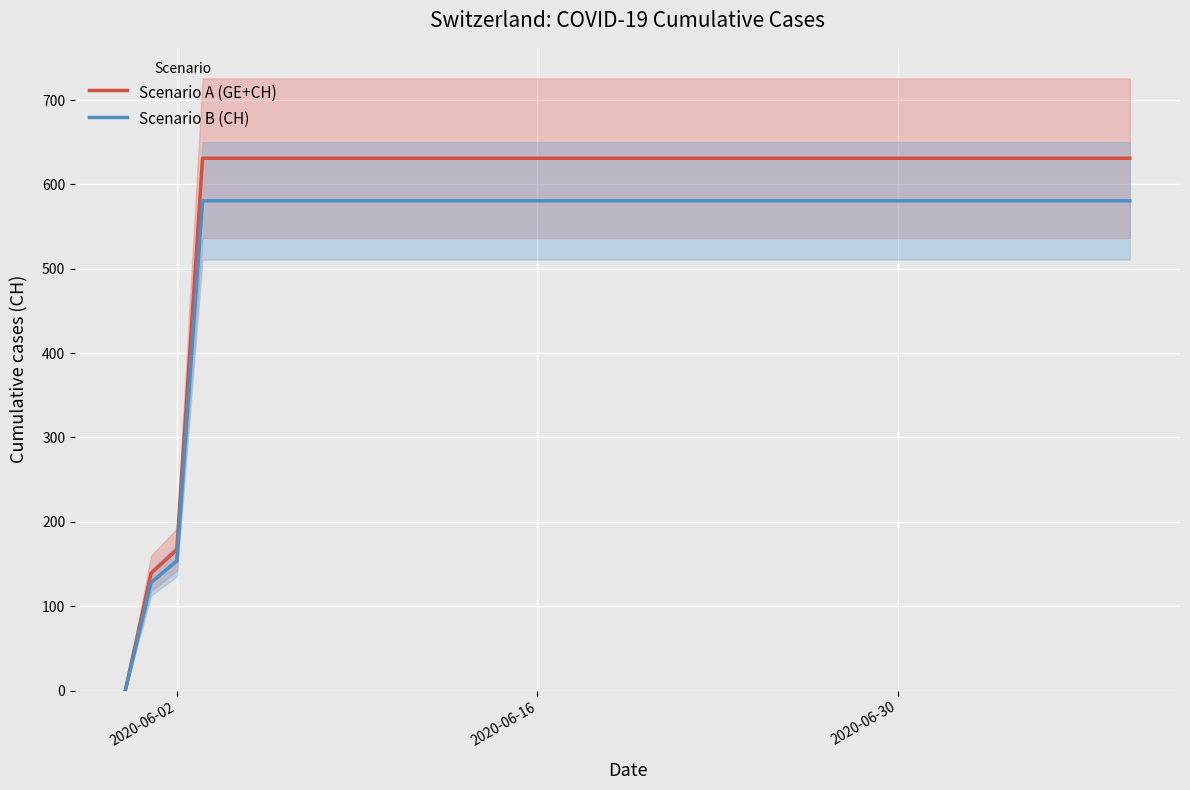

True or false: Scenario B (CH) and Scenario A (GE+CH) cross at least once.

False